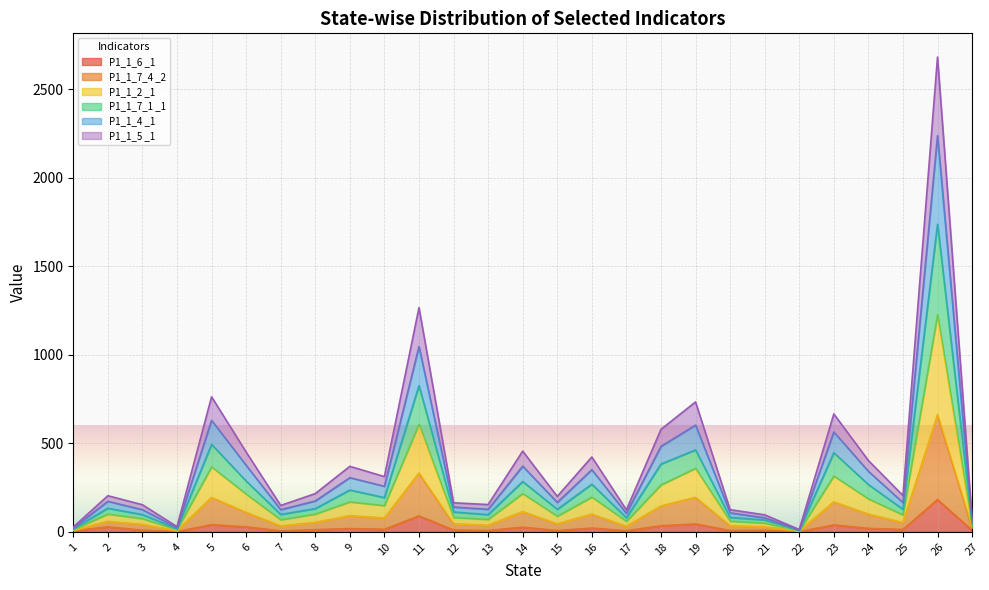

At which category is the sum across all series the highest?

26